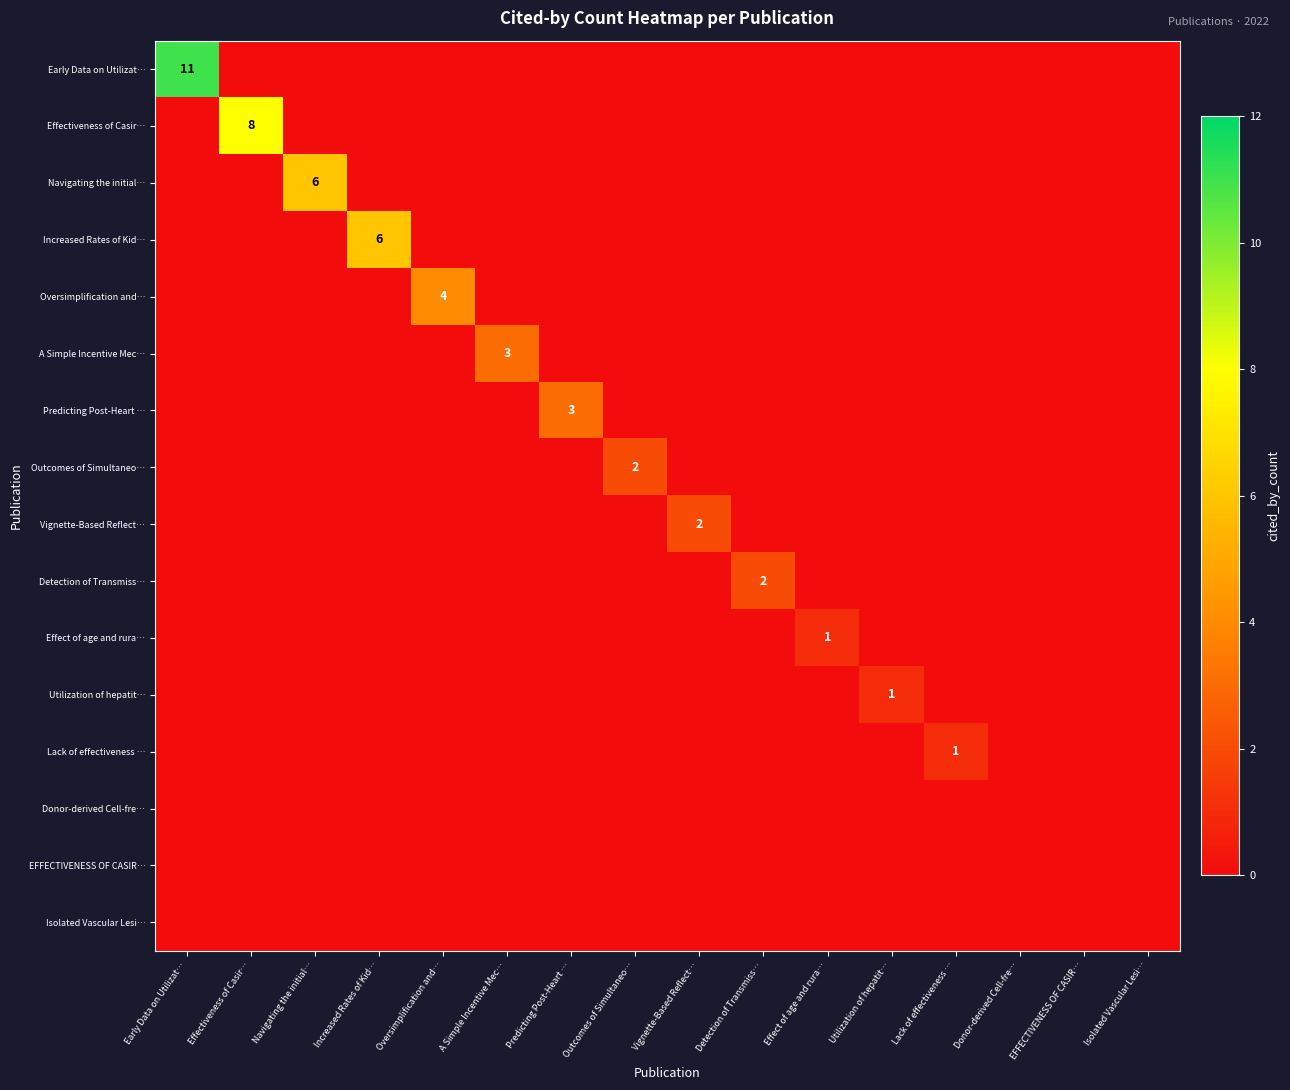

True or false: Navigating the initial… has a value of 6 at Navigating the initial….

True